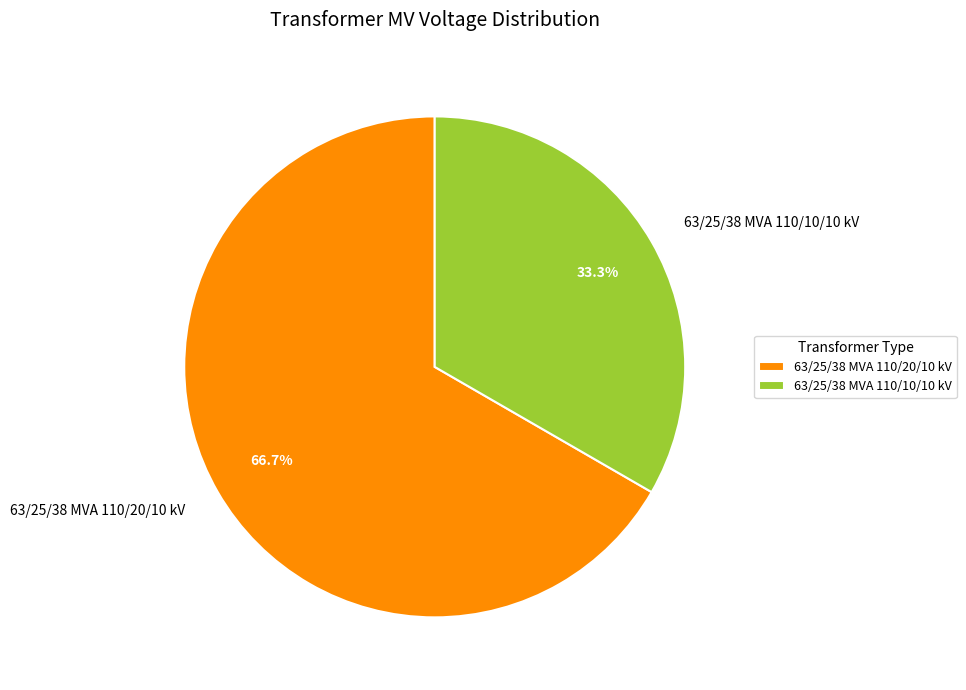

Does 63/25/38 MVA 110/10/10 kV account for over 50% of the chart?

No